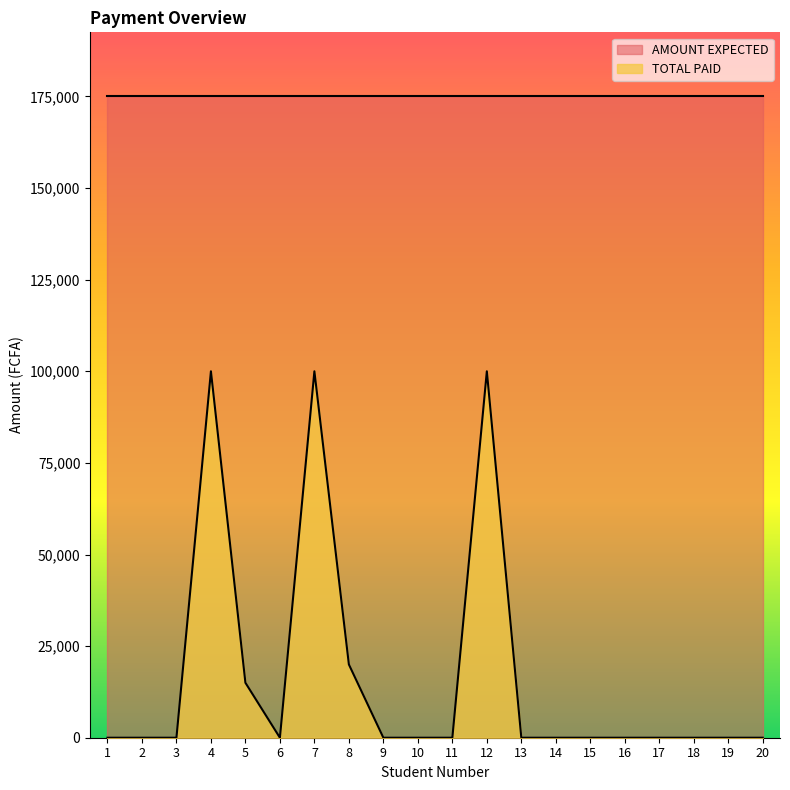

Reading left to right, list all the values displayed in this chart.

1=0	2=0	3=0	4=100000	5=15000	6=0	7=100000	8=20000	9=0	10=0	11=0	12=100000	13=0	14=0	15=0	16=0	17=0	18=0	19=0	20=0